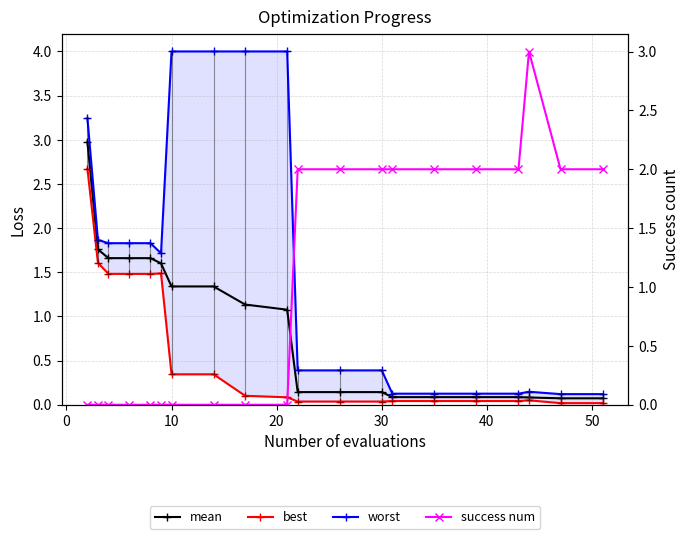

Does the chart have visible grid lines?

Yes